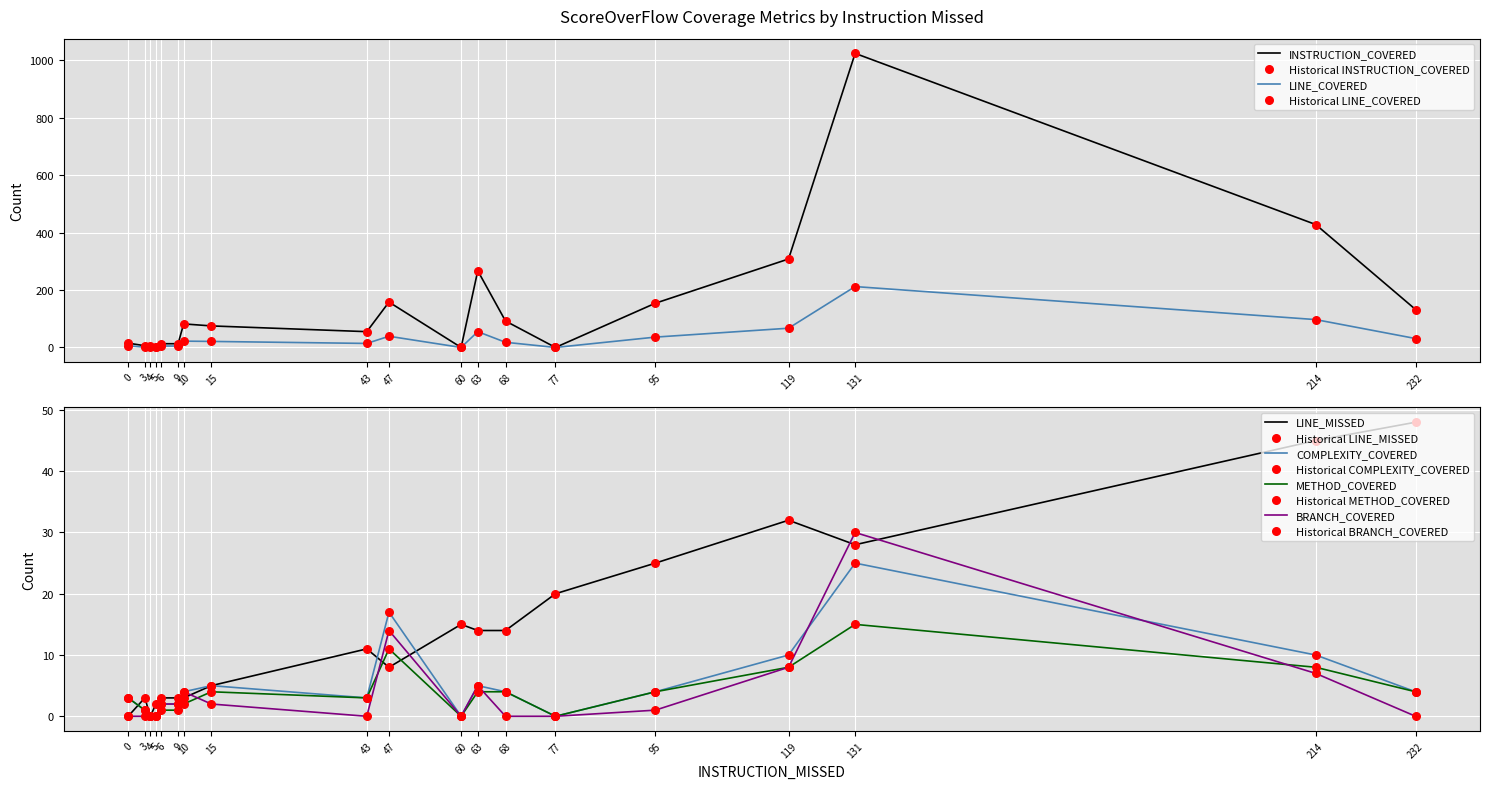

Which series has the widest spread of Y values?

INSTRUCTION_COVERED